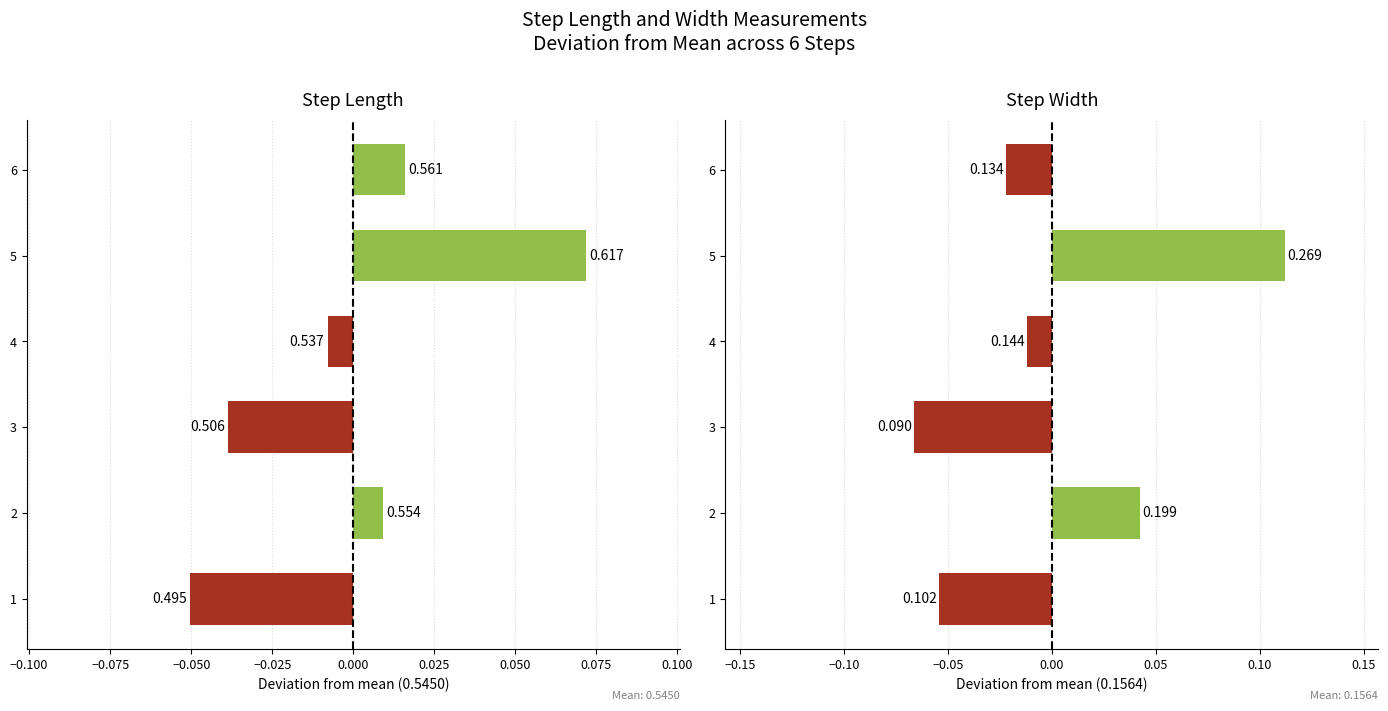

Reading left to right, what are all the values shown in this chart?

step_length: -0.1	0.0	-0.0	-0.0	0.1	0.0
step_width: -0.1	0.0	-0.1	-0.0	0.1	-0.0